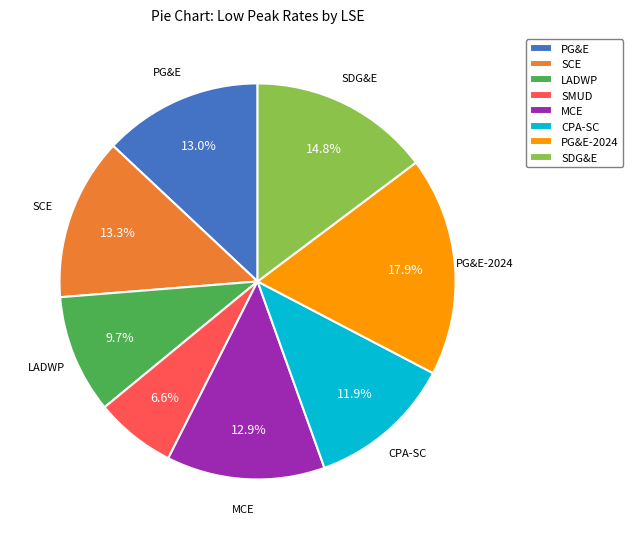

What portion of the pie excludes LADWP?

90.3%